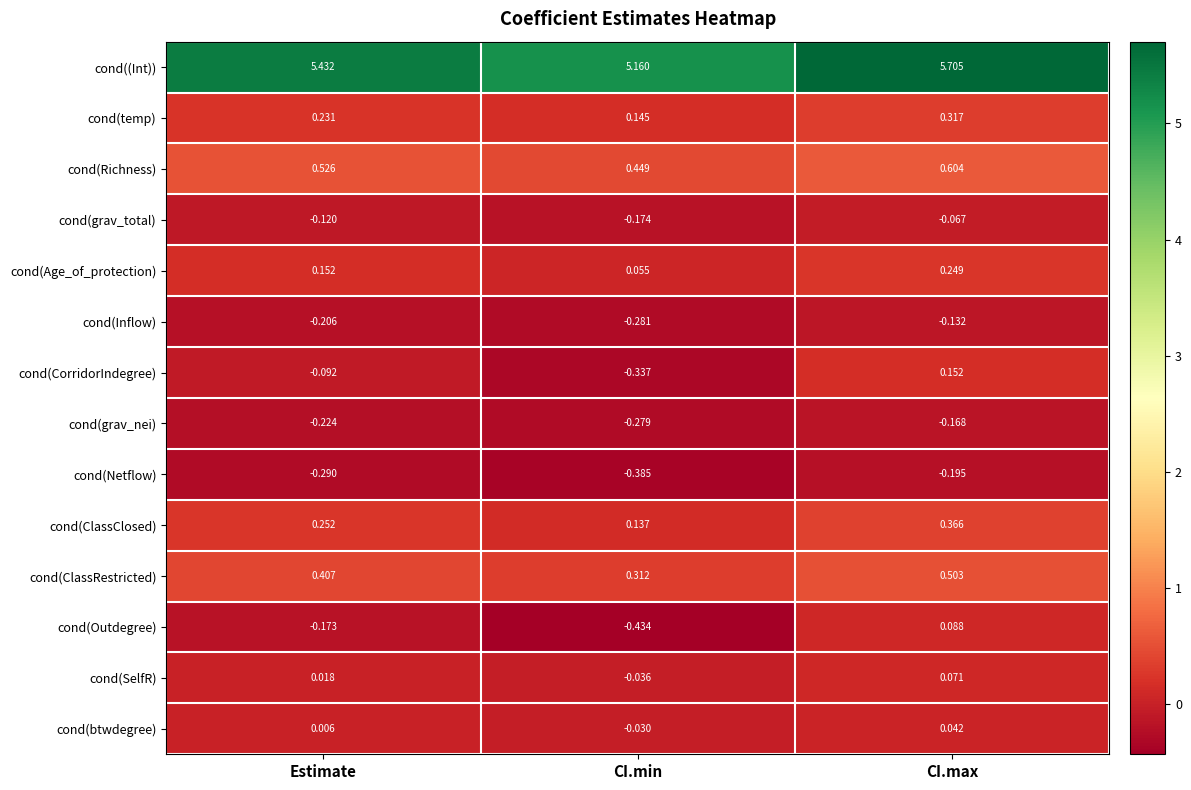

At which category is the sum across all series the highest?

CI.max